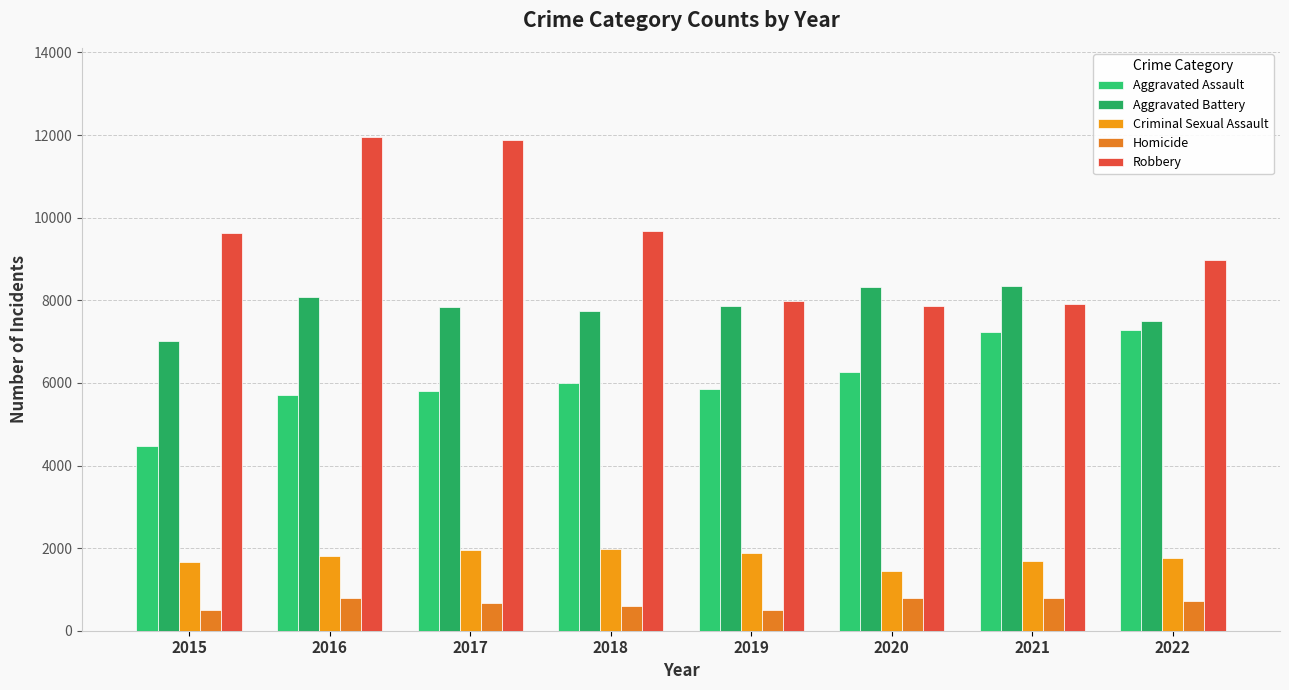

The value of Aggravated Assault at 2019 is 5841. True or false?

True